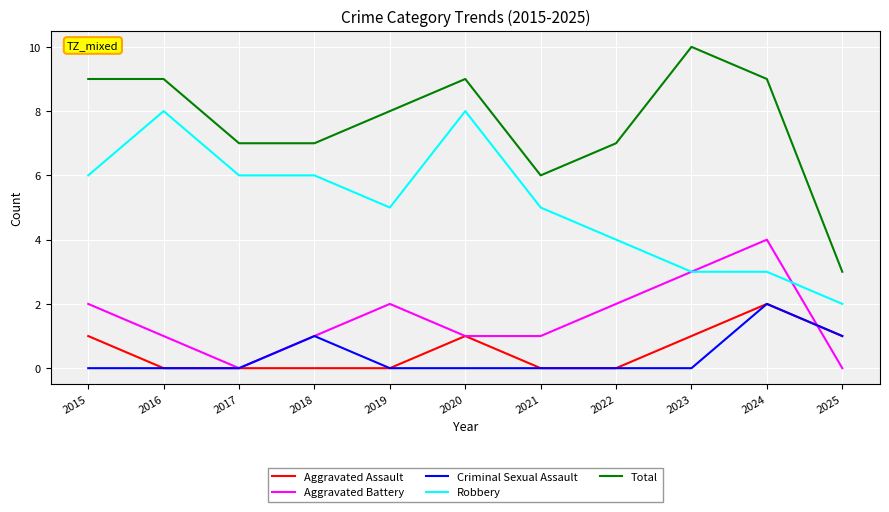

Read the Robbery value at 2018.

6